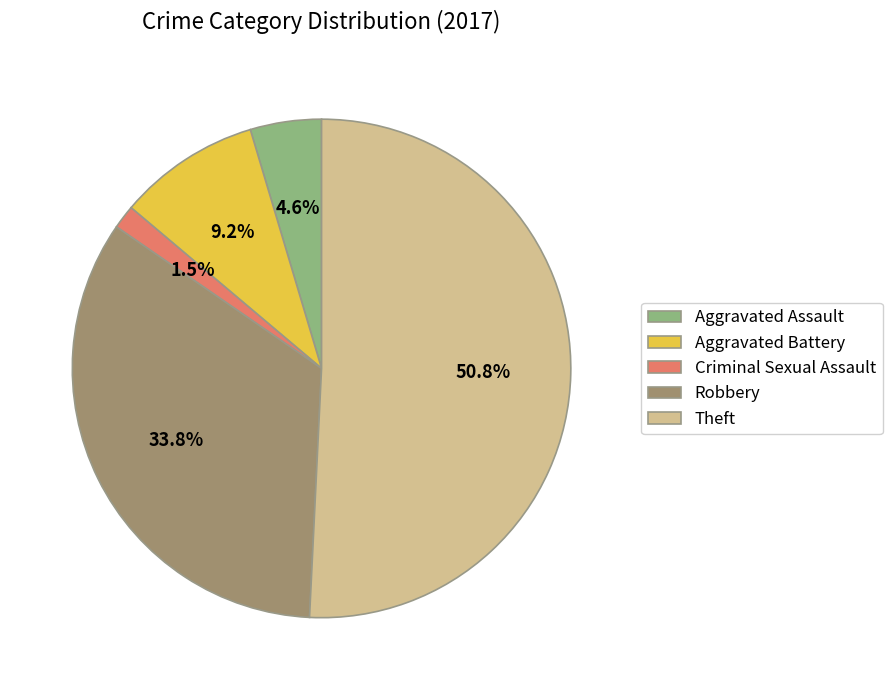

To the nearest percent, what is the average slice percentage?

20%